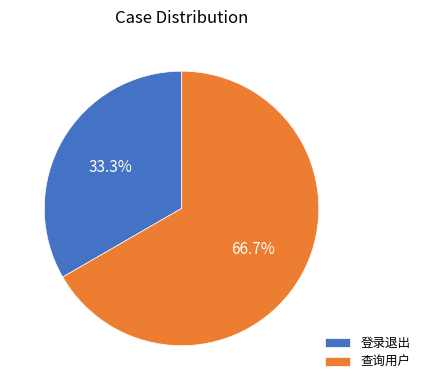

Which slice is the largest?

查询用户